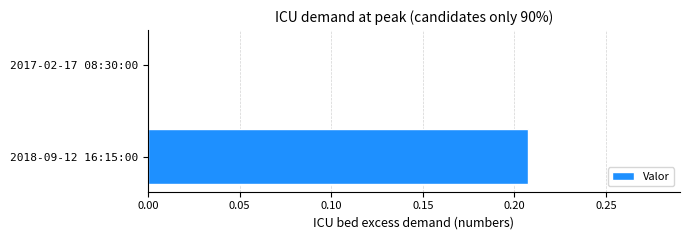

How many distinct data groups are displayed?

1